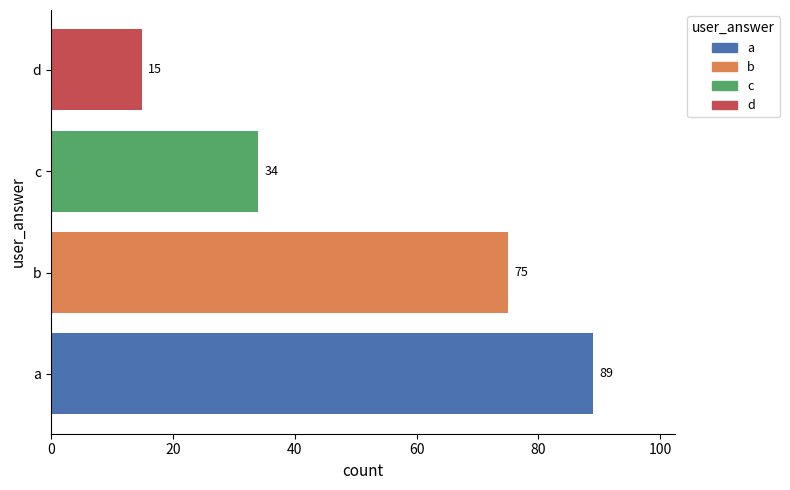

True or false: the data shows 75 at b.

True